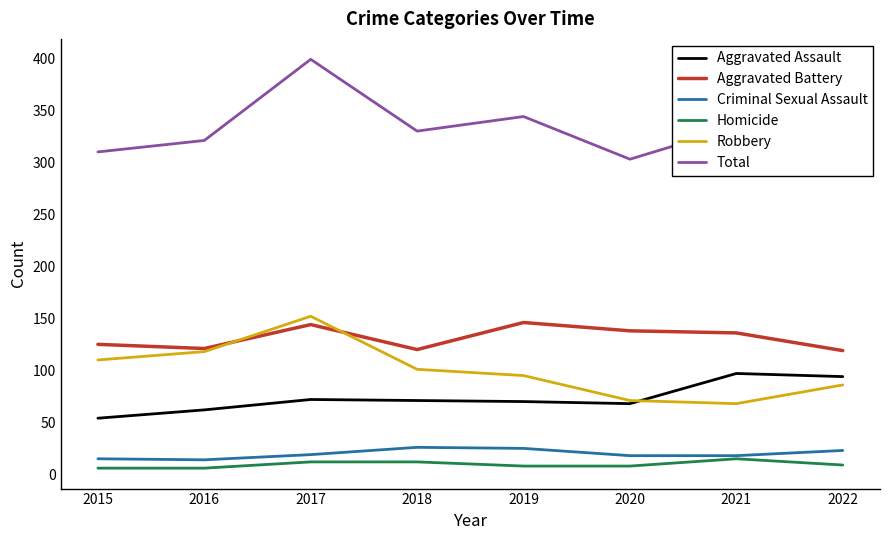

What is the highest value of the Aggravated Battery series?

146